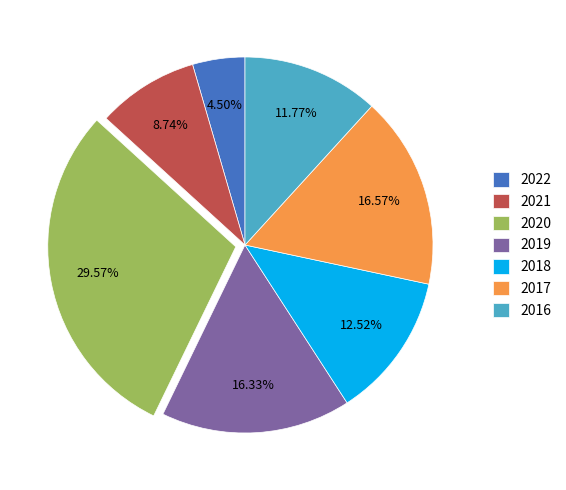

True or false: 2021 accounts for 3% of the total.

False